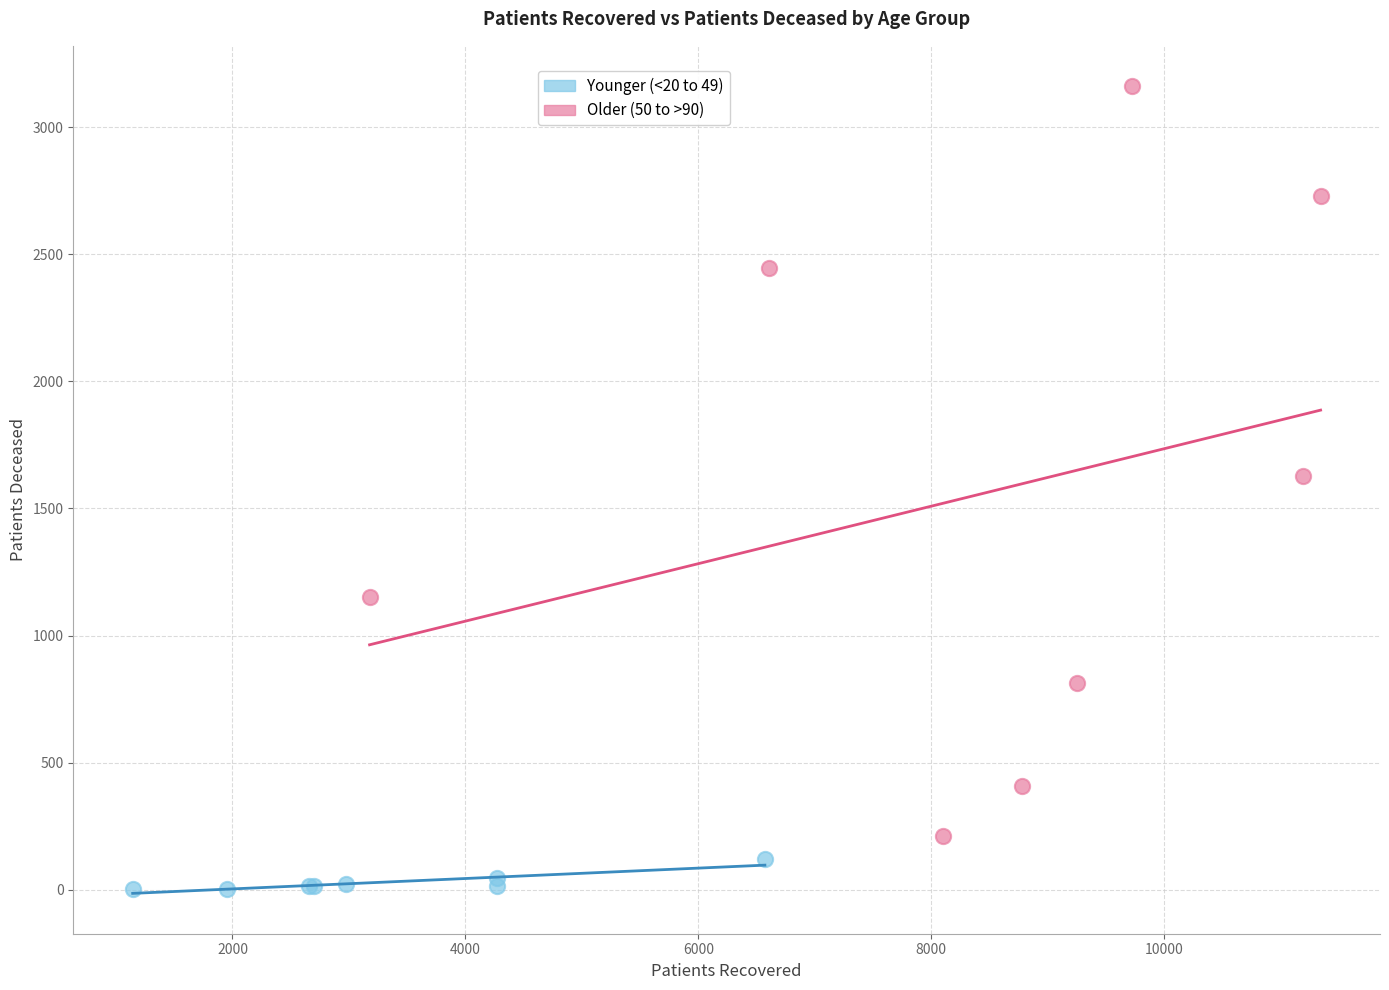

Which series reaches the minimum Y coordinate?

Younger (<20 to 49)